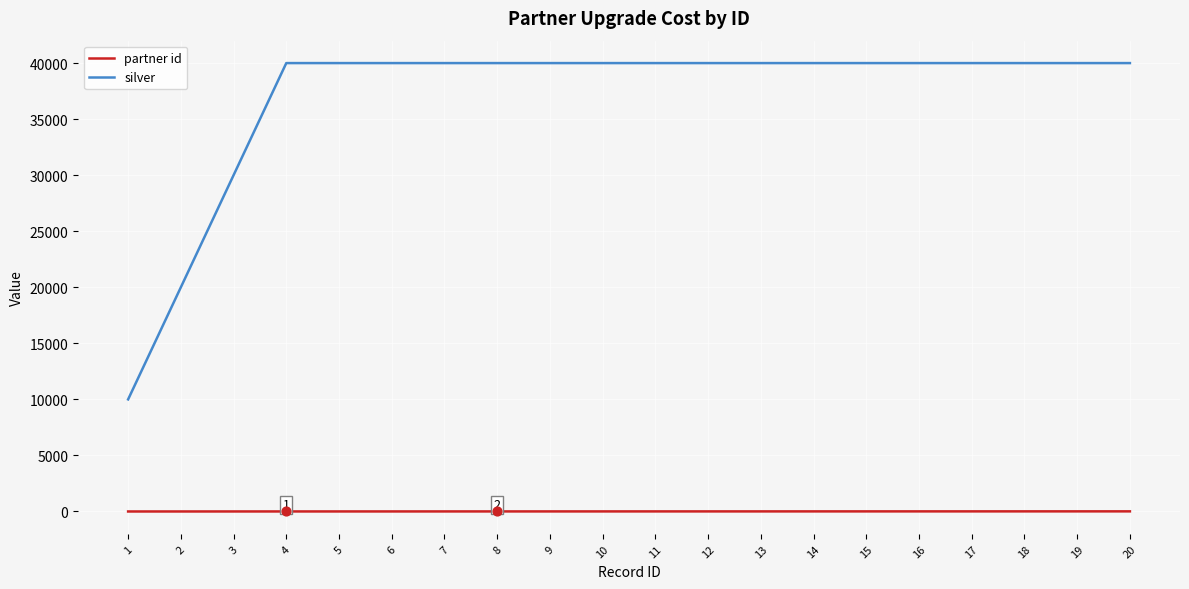

At how many categories does at least one series exceed 31735?

17